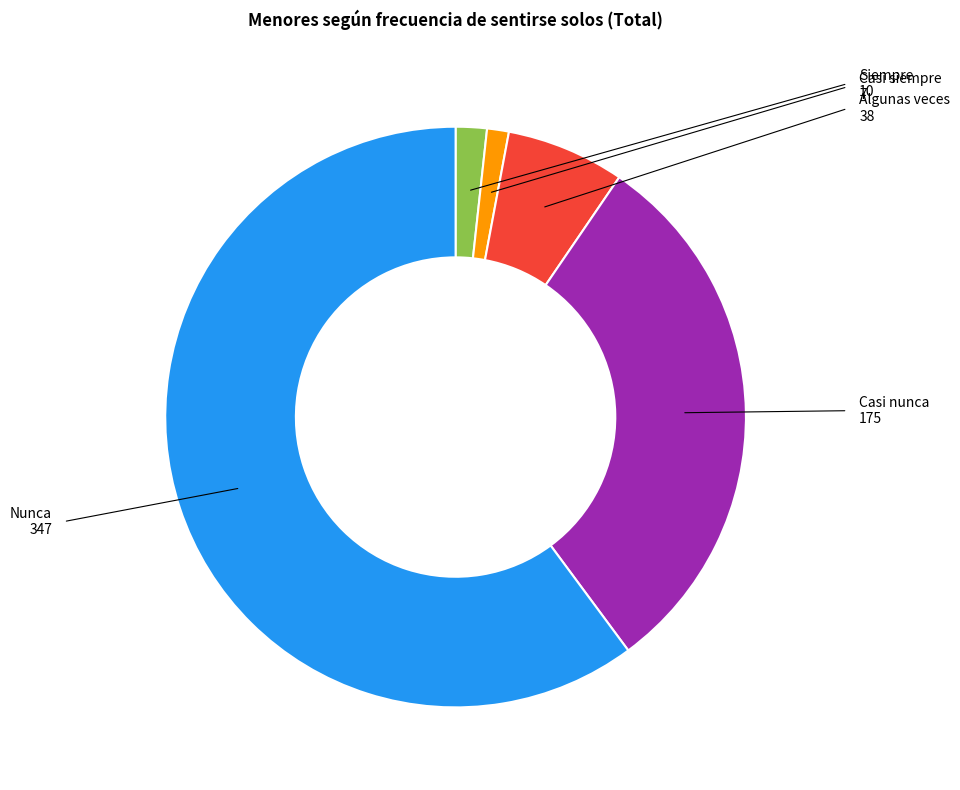

Approximately how many times larger is the value at Nunca compared to Casi siempre?

49.6